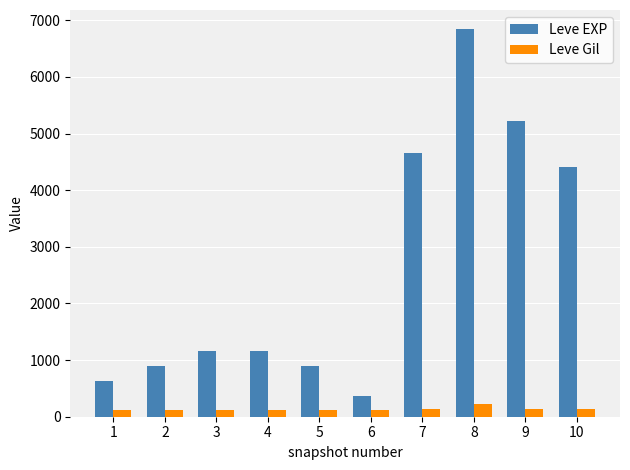

The value of Leve EXP at 3 is 766. True or false?

False